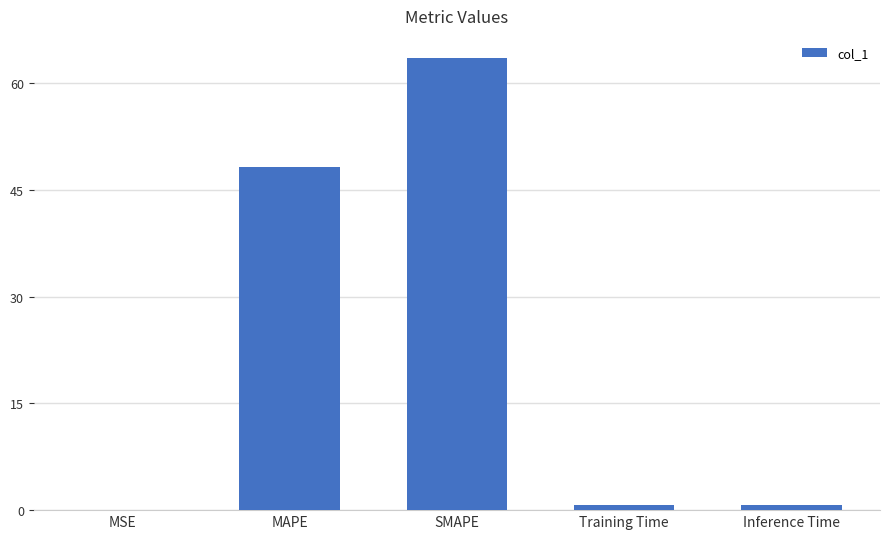

What is the greatest value displayed?

63.4